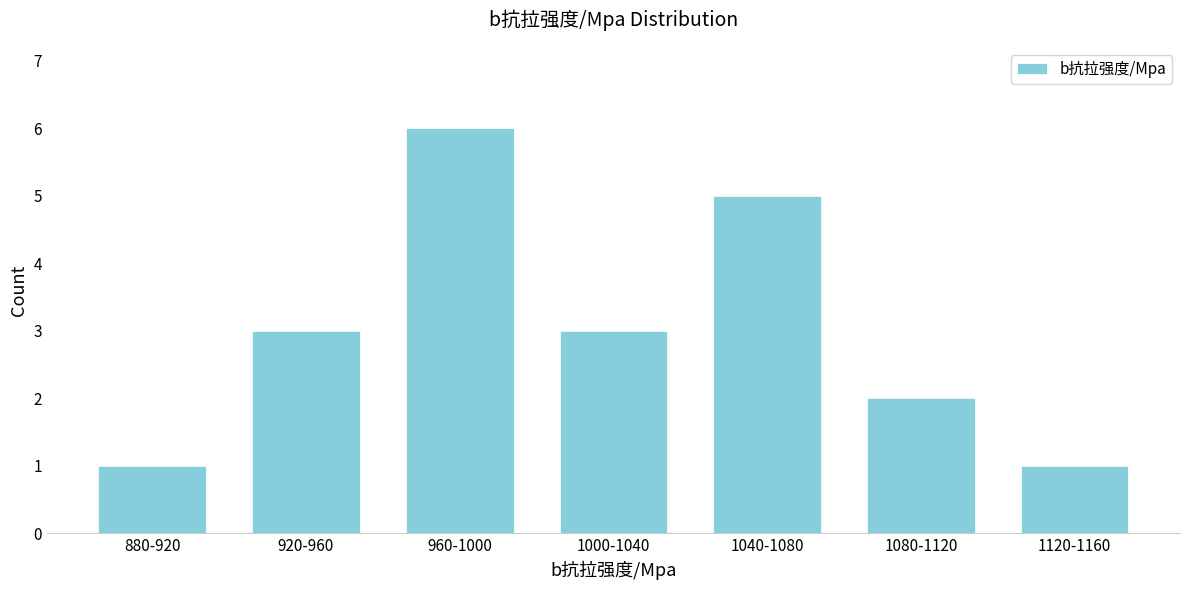

Reading left to right, list all the values displayed in this chart.

1	3	6	3	5	2	1